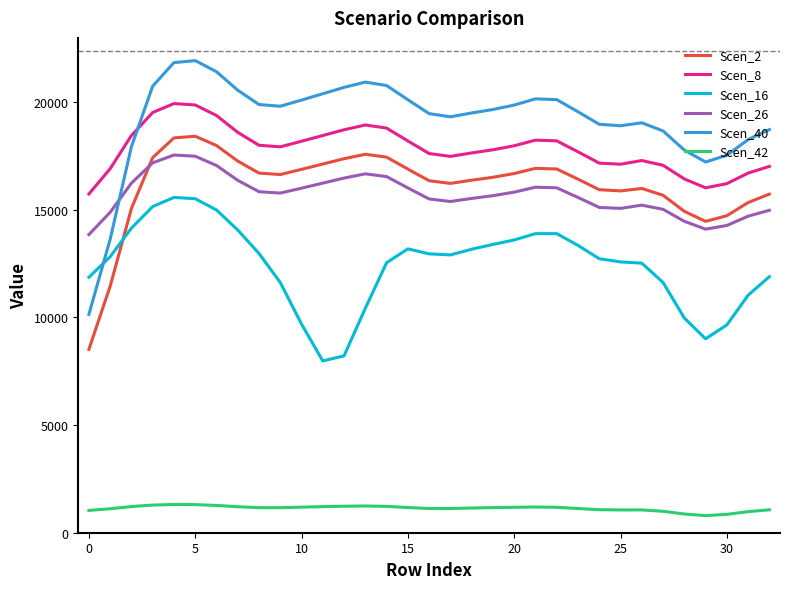

Which series has the largest range (max minus min)?

Scen_40